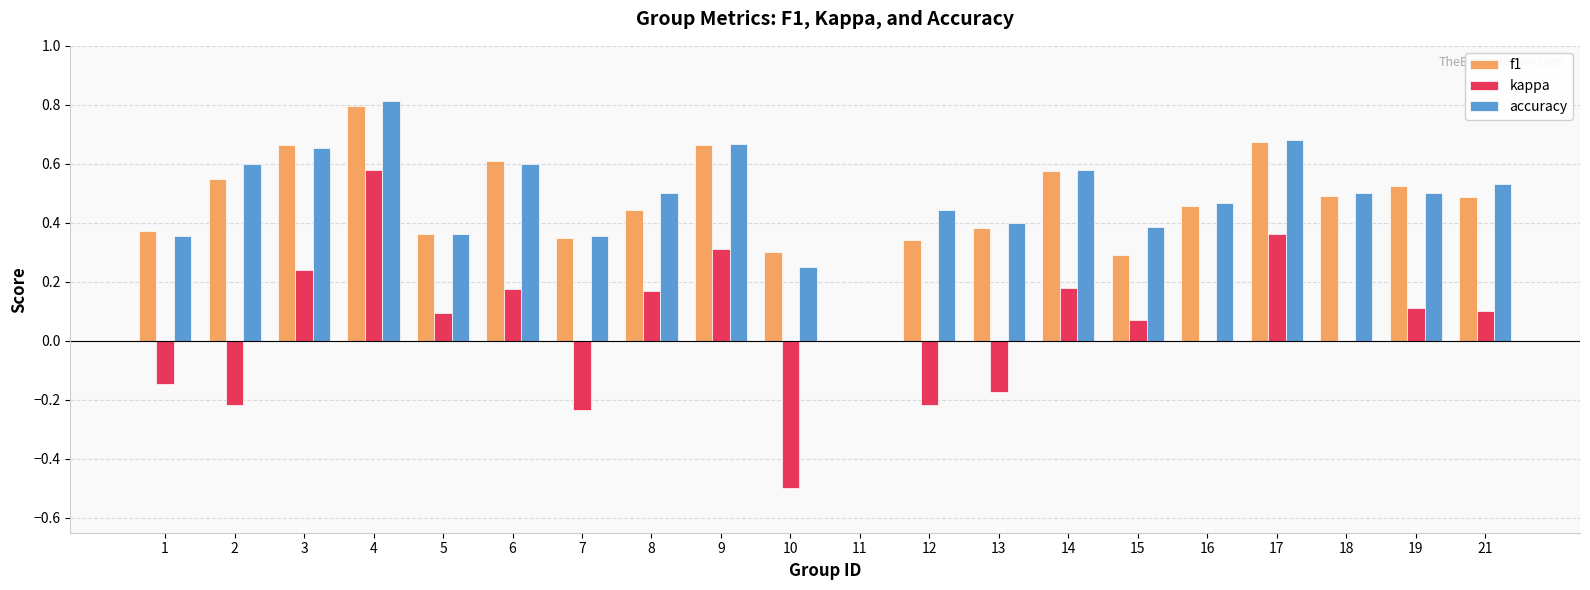

At which label is accuracy closest to 0?

11